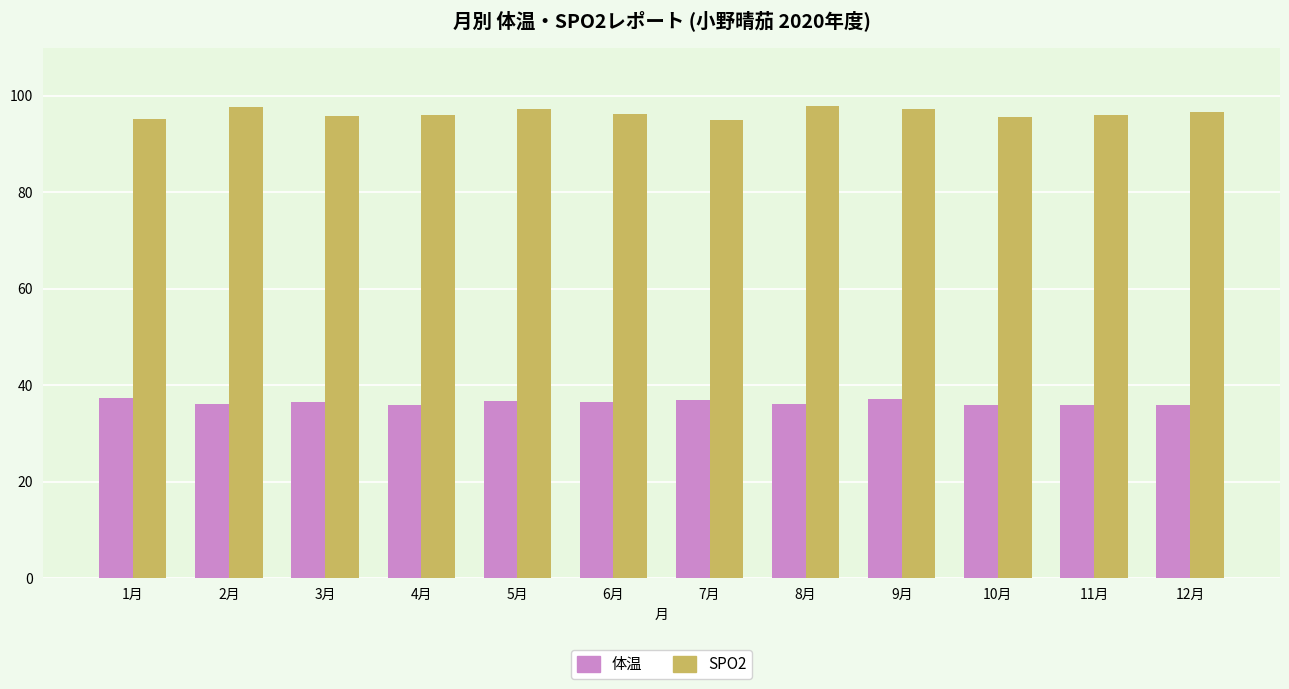

Rank the series at 6月 from lowest to highest value.

体温, SPO2